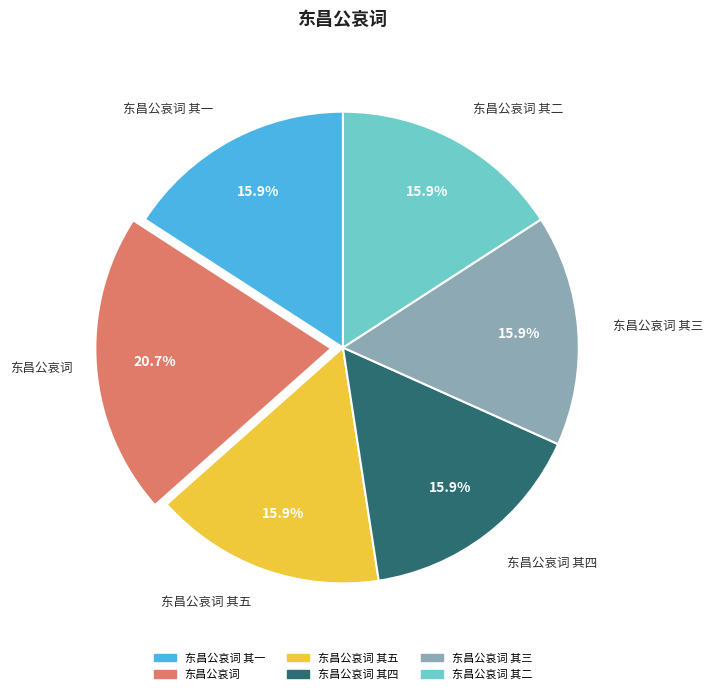

How many segments does this pie chart have?

6